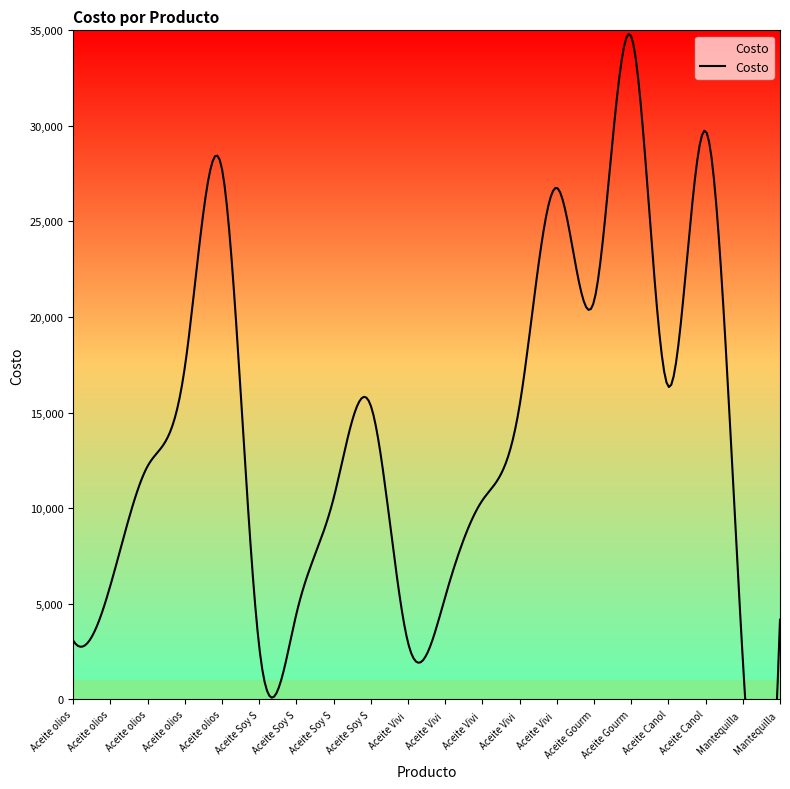

What is the change in value from Aceite oliosoya X 3000 to Aceite Vivi x 500?

-14372